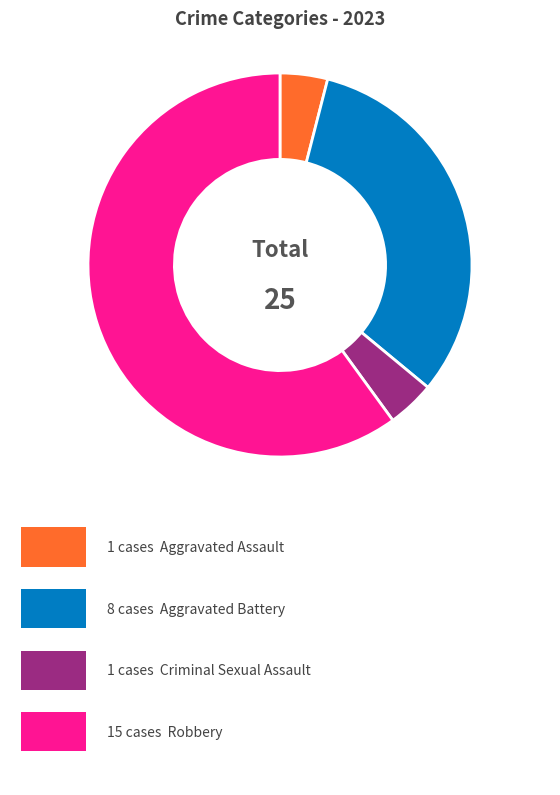

Is there a majority slice in this chart?

Yes